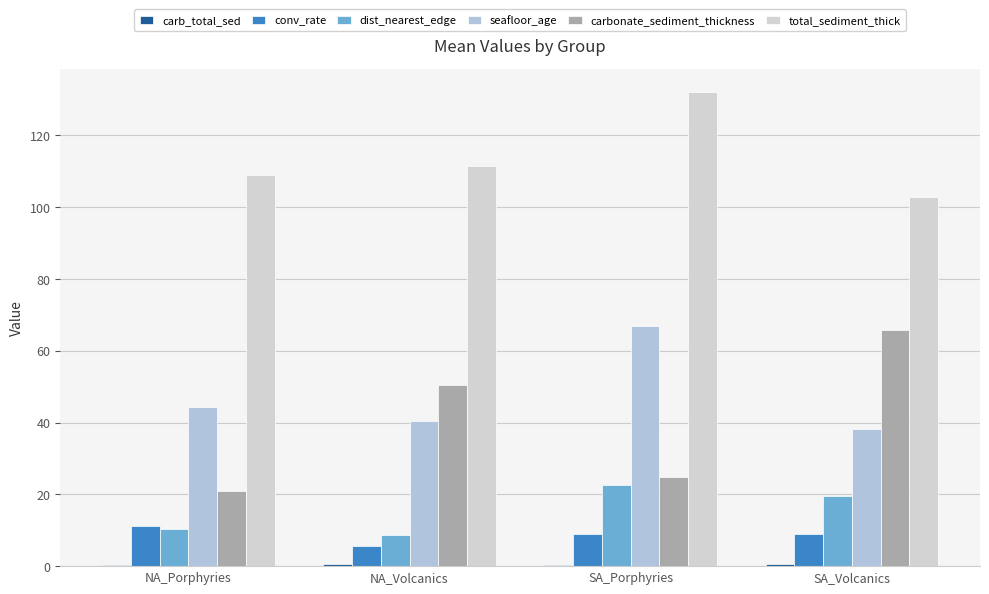

Count the number of data series in this chart.

6